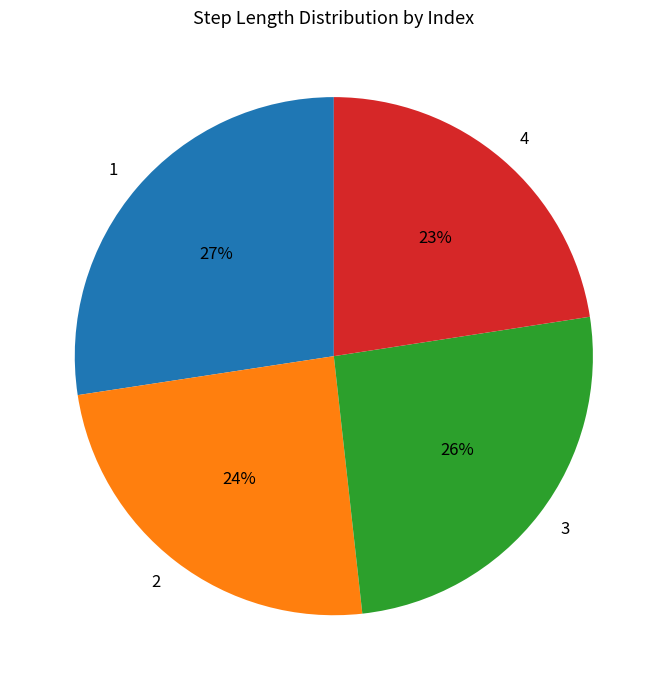

True or false: 3 accounts for 26% of the total.

True